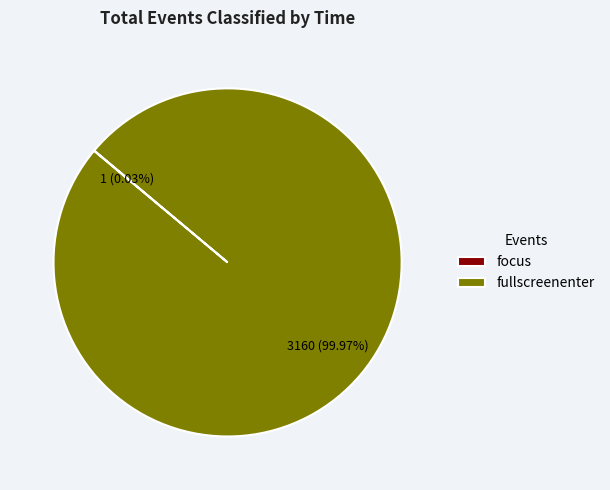

Is it true that fullscreenenter is 90% of the pie?

False